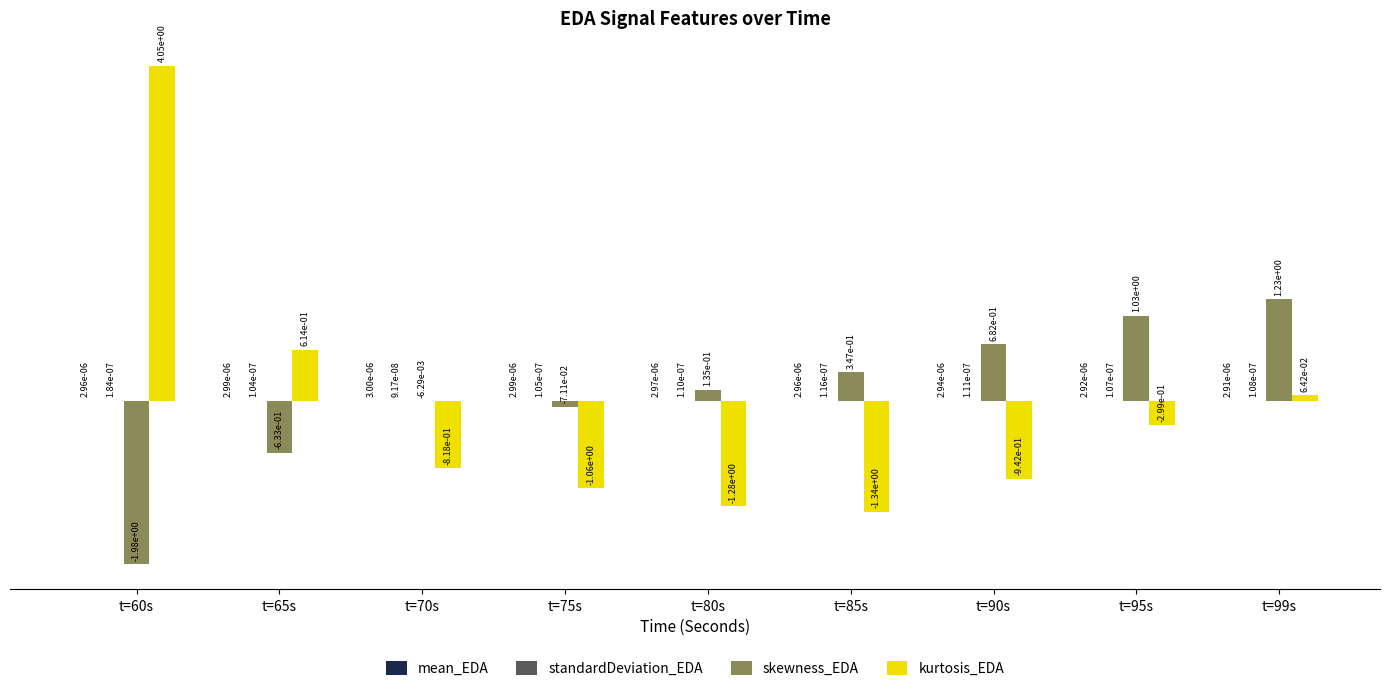

At which label does kurtosis_EDA reach its peak?

t=60s